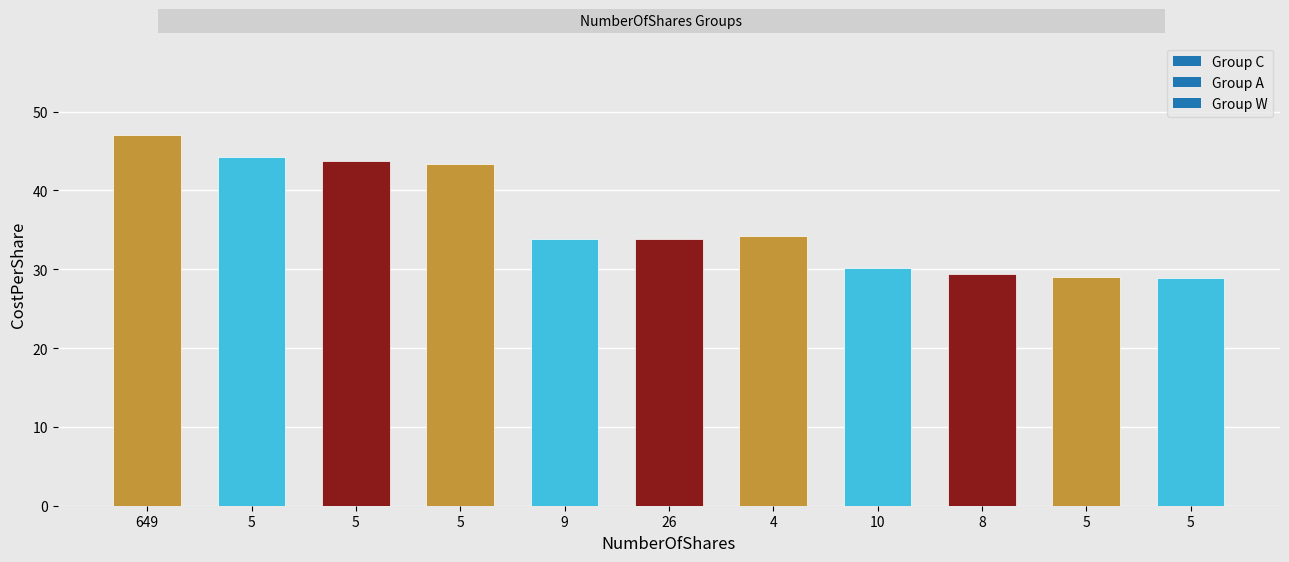

What is the label of the 8th bar from the right?

5